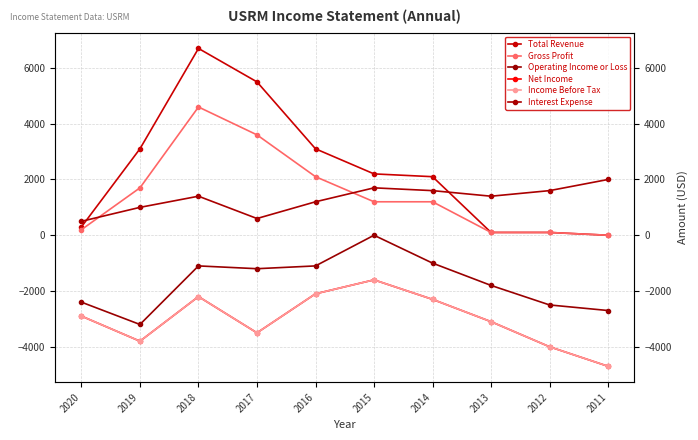

Is it true that Interest Expense equals 1200 at 2016?

True